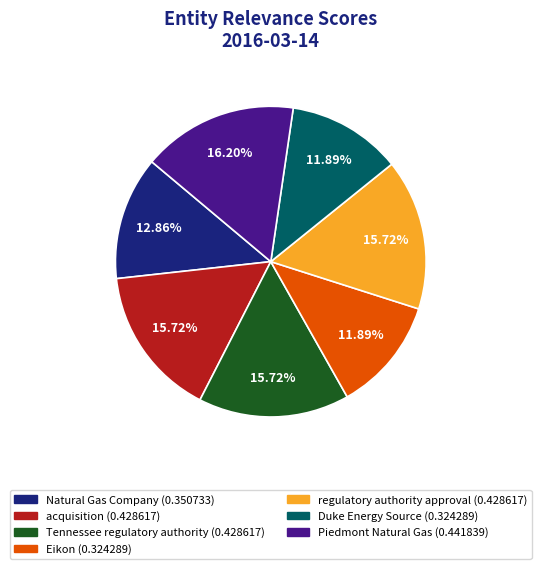

How many segments does this pie chart have?

7